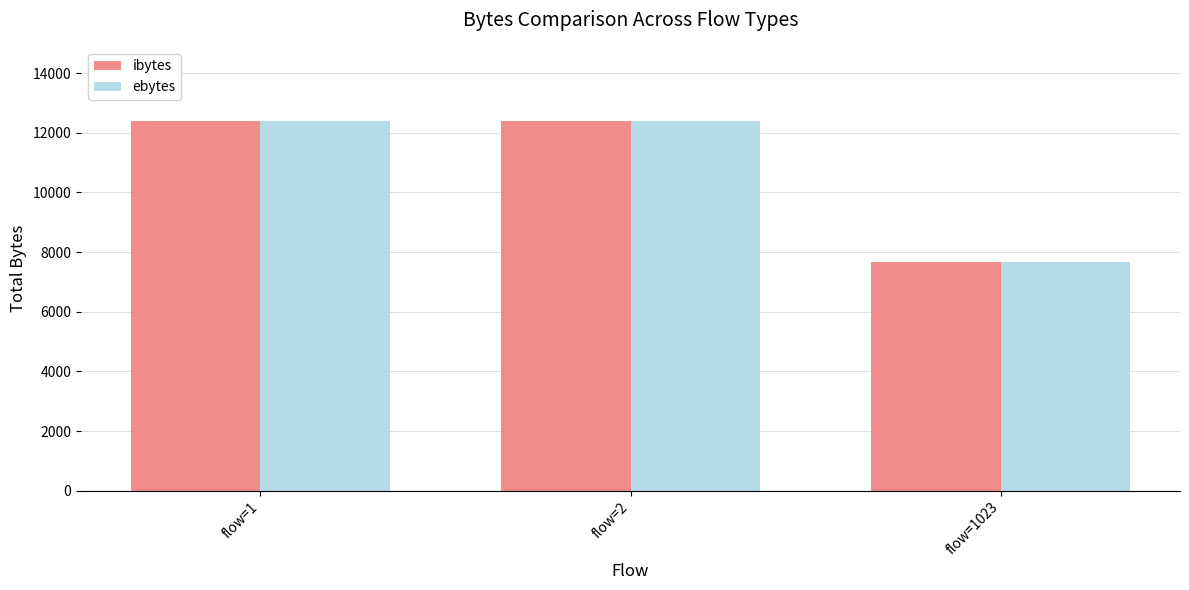

What is the minimum value for ibytes?

7670